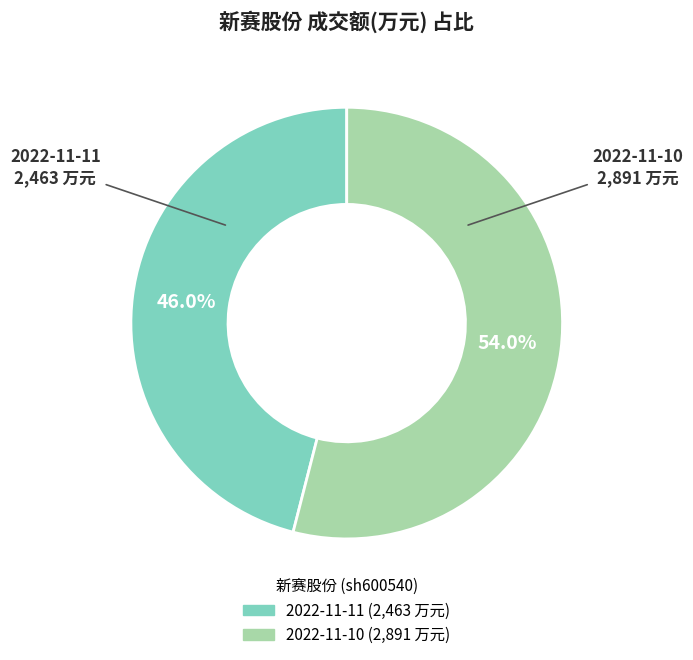

What is the largest slice in the pie chart?

2022-11-10